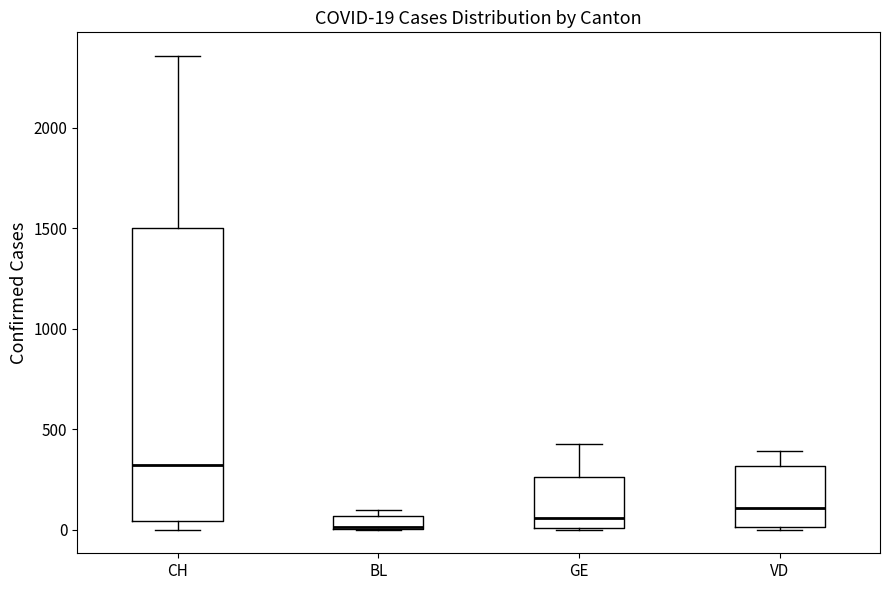

Which box is the tallest, from its lower edge to its upper edge?

CH